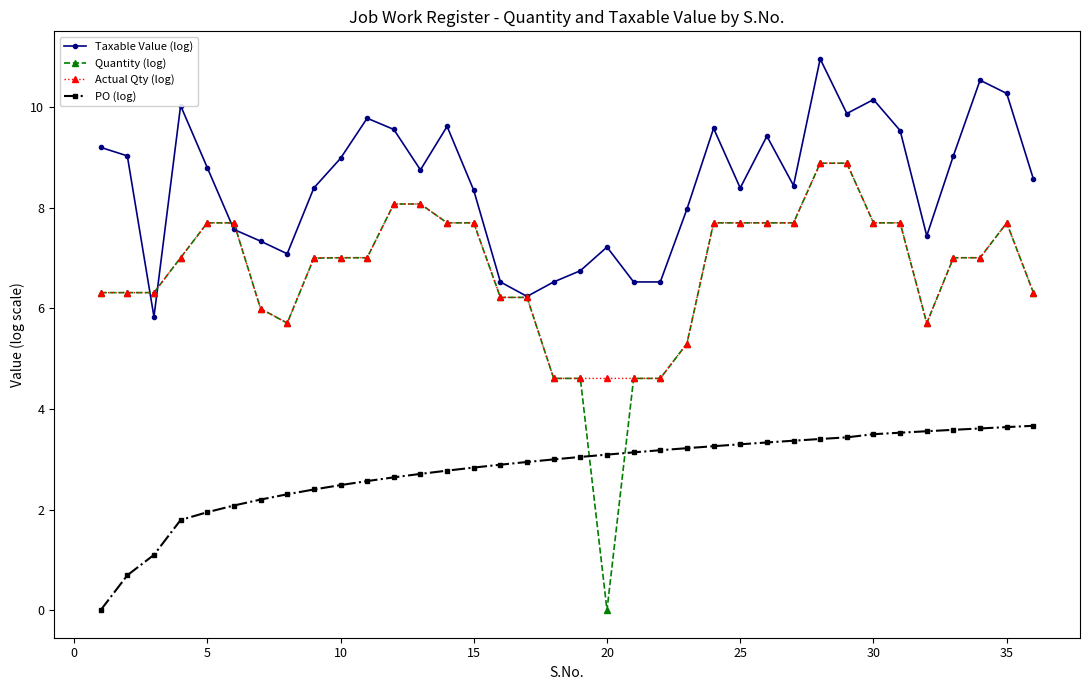

True or false: Taxable Value (log) has more than 0 points higher than both neighbors.

True